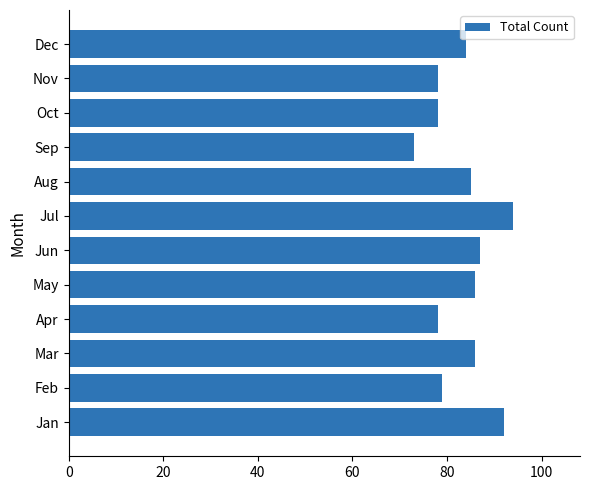

How many data points does each series have?

12